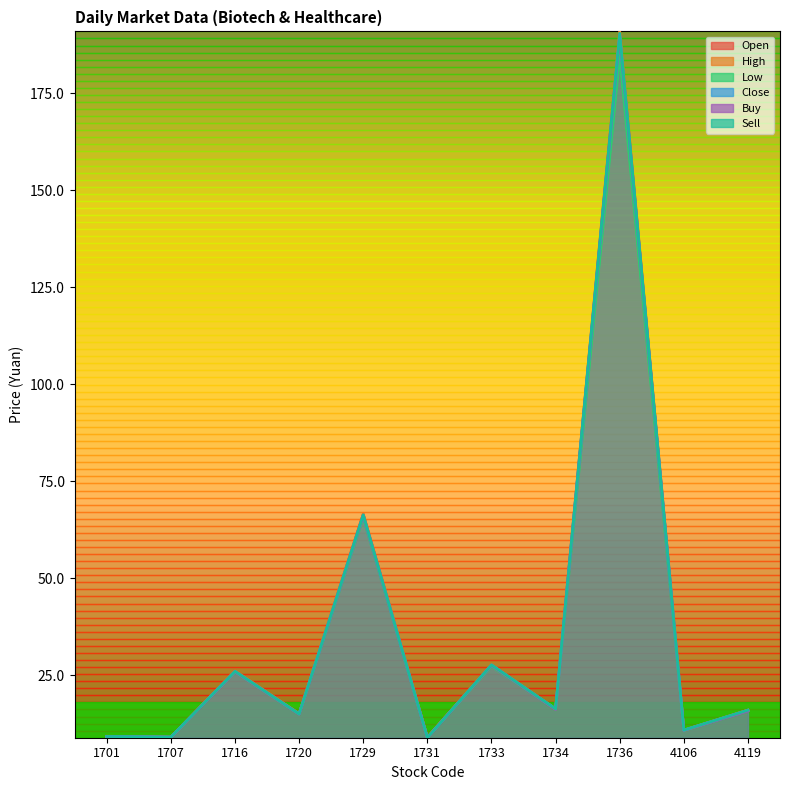

The Low series shows 15.9 at 4119. True or false?

True